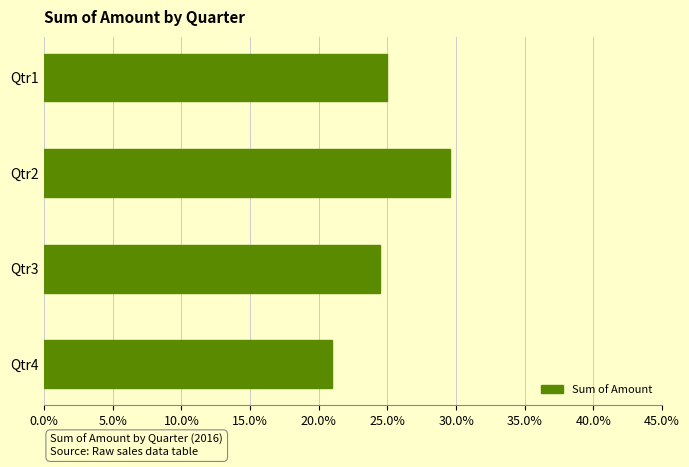

Does the chart contain any negative values?

No